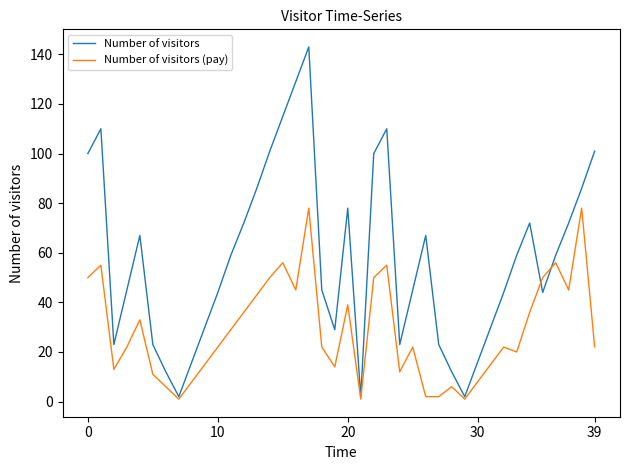

What are all the series names shown in the legend?

Number of visitors, Number of visitors (pay)